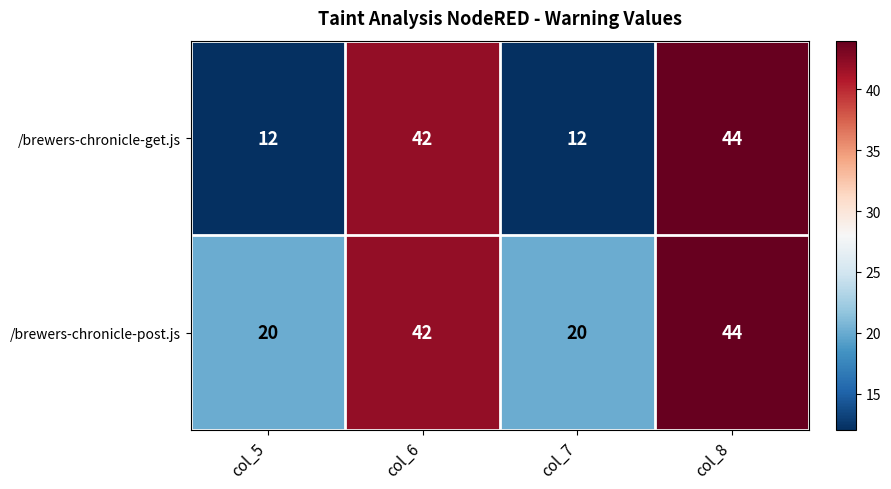

Which category has the highest value across all series?

col_8